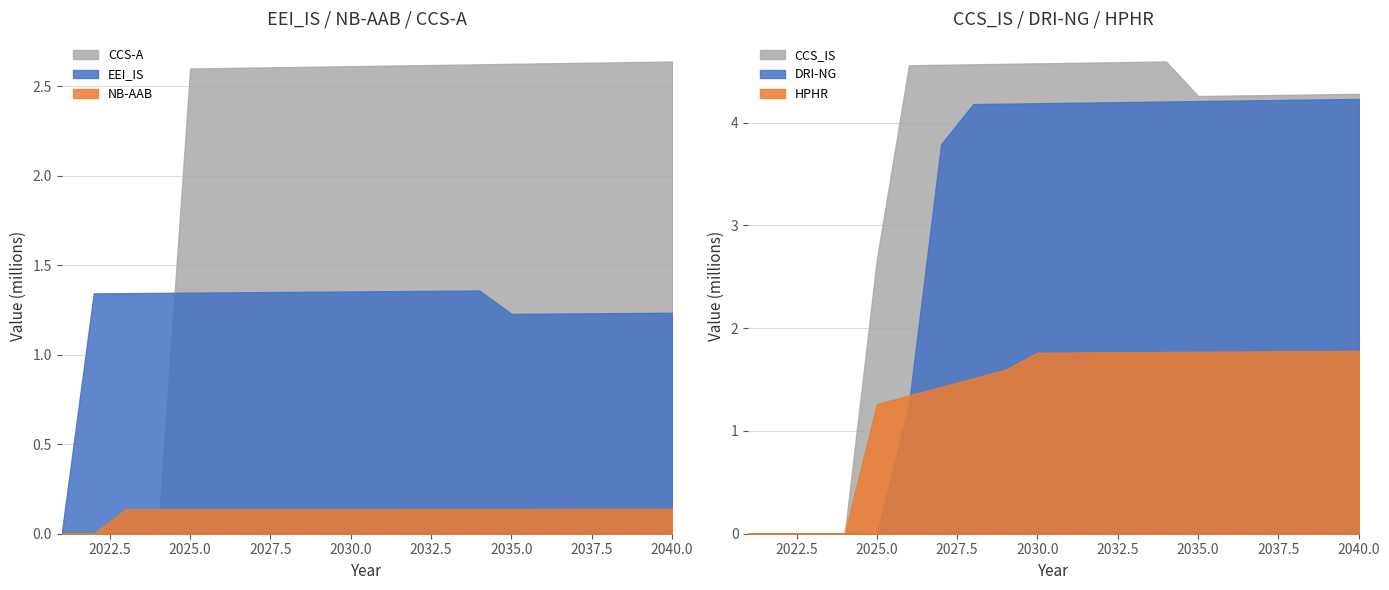

At how many categories does at least one series exceed 2524385?

16